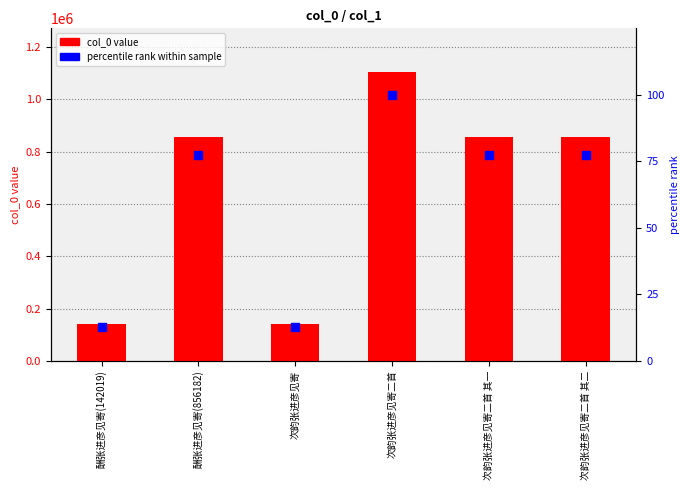

At which category is the sum across all series the highest?

次韵张进彦见寄二首